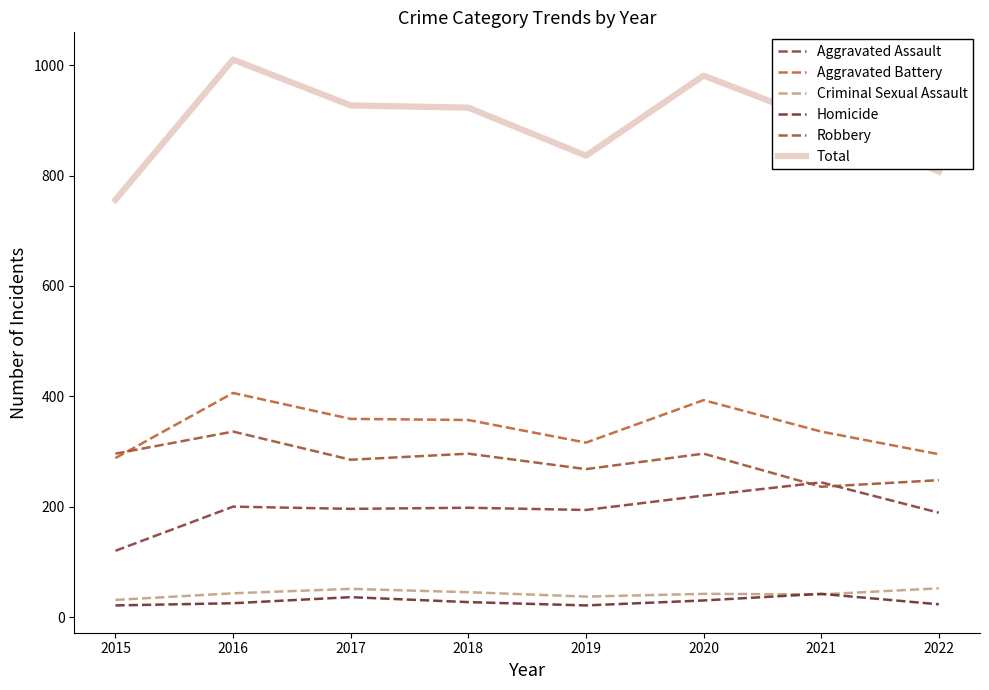

At which category does Aggravated Assault reach its first local valley?

2017